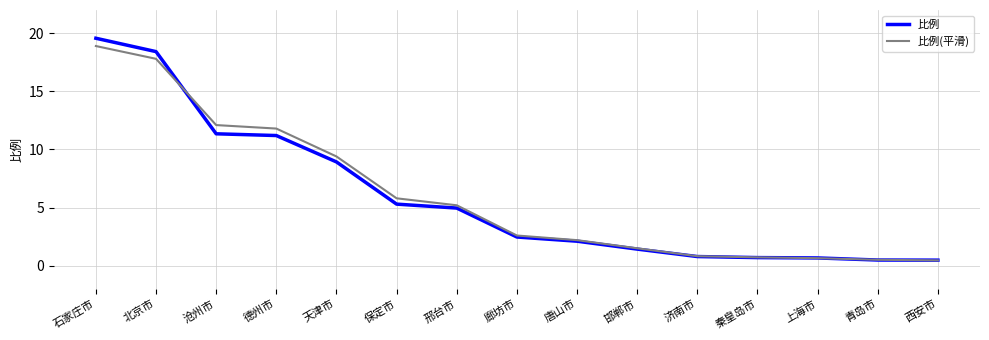

Which category has the highest value across all series?

石家庄市